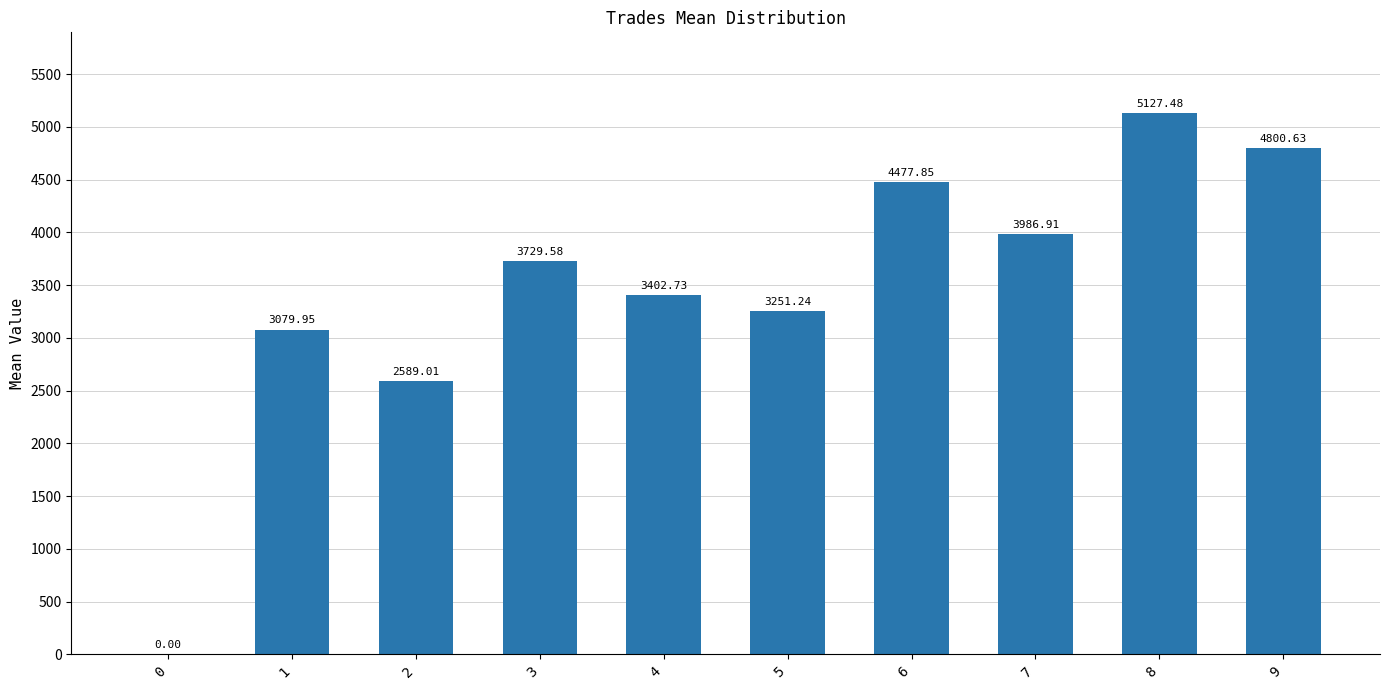

Read the value at 7.

3986.9